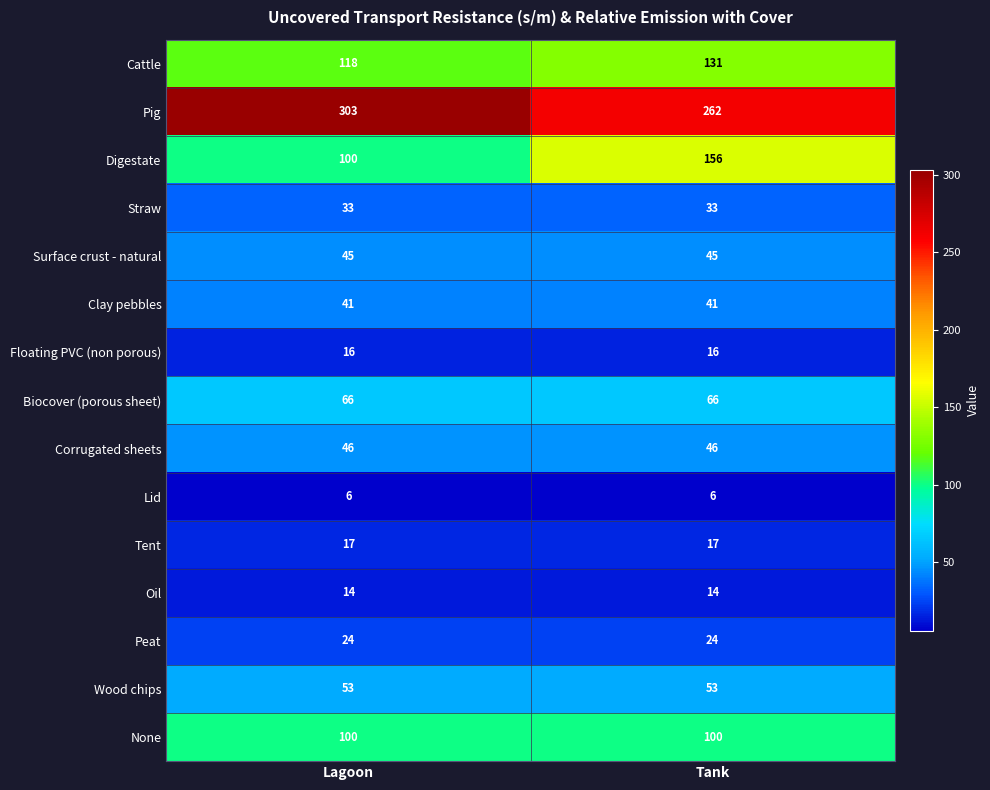

What is the smallest value displayed?

6